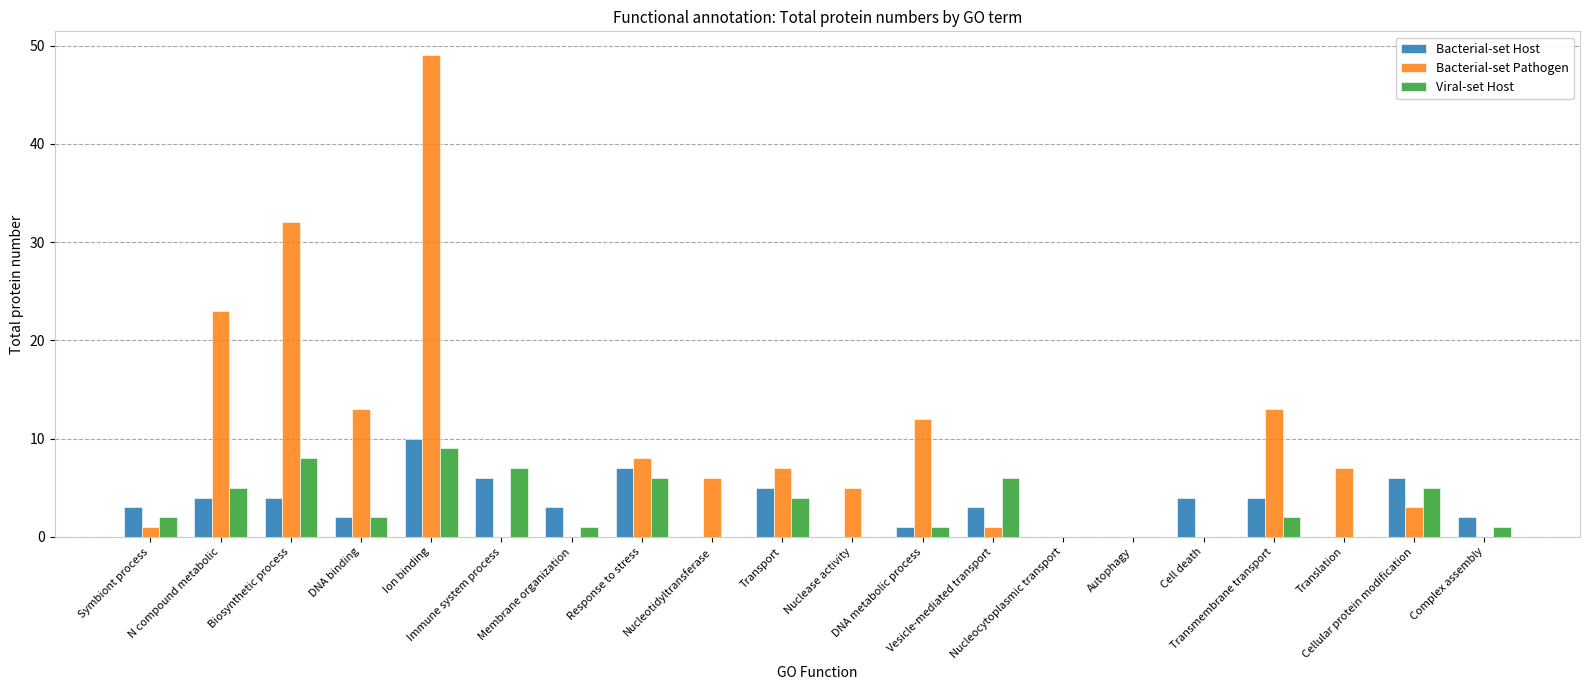

What are all the series names shown in the legend?

Bacterial-set Host, Bacterial-set Pathogen, Viral-set Host